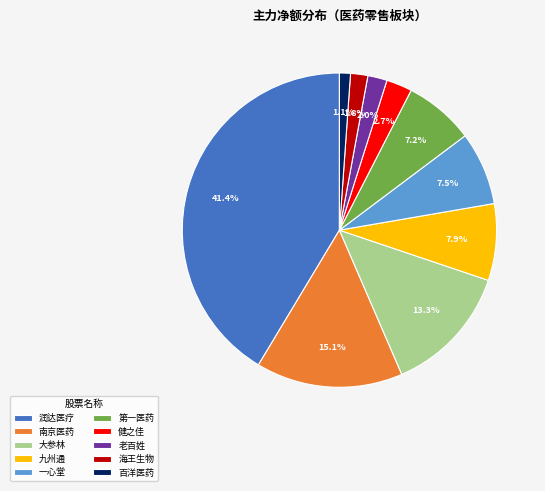

What is the ratio of the value at 九州通 to the value at 第一医药?

1.1